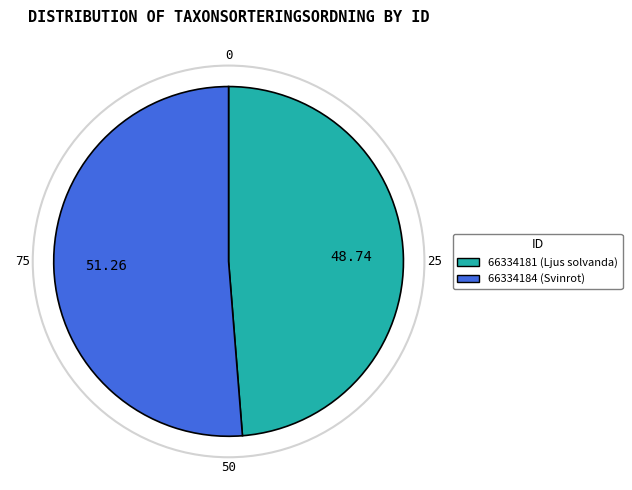

What is the largest slice in the pie chart?

66334184